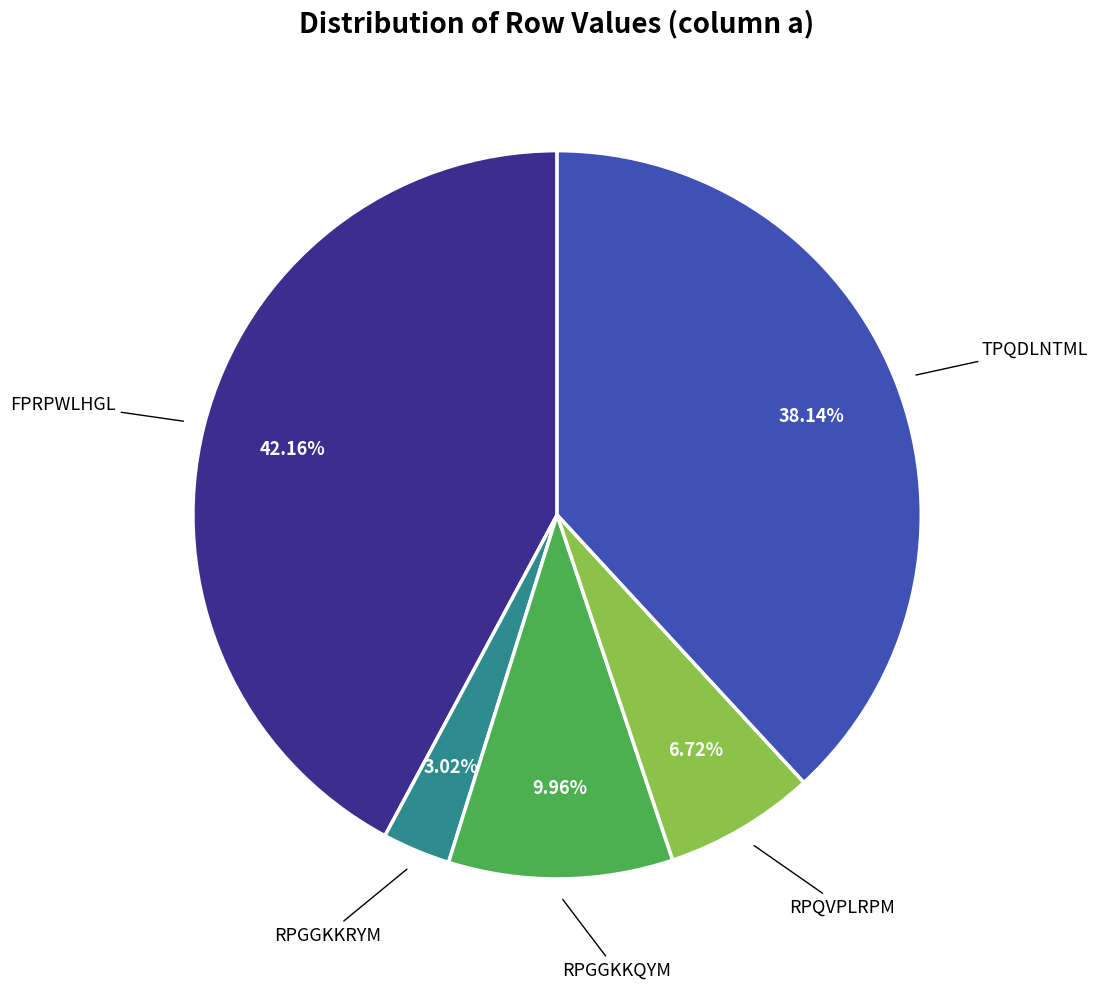

Does any single category account for the majority?

No